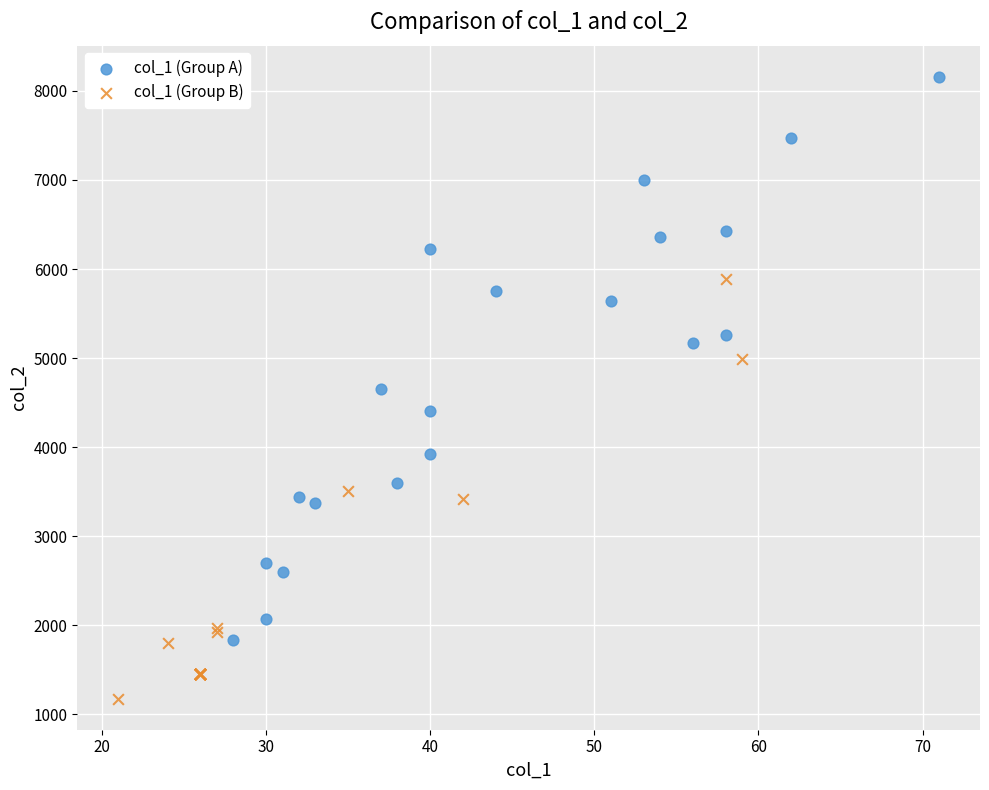

Which series has the widest spread of Y values?

col_1 (Group A)